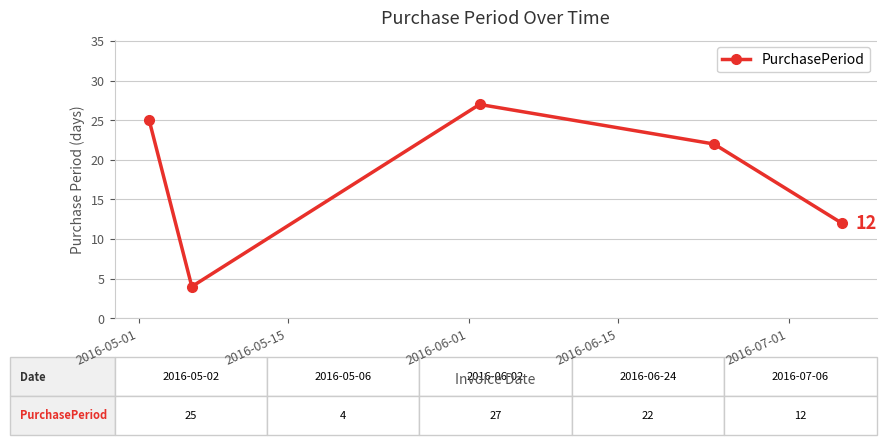

What is the value of the 1st point from the left?

25